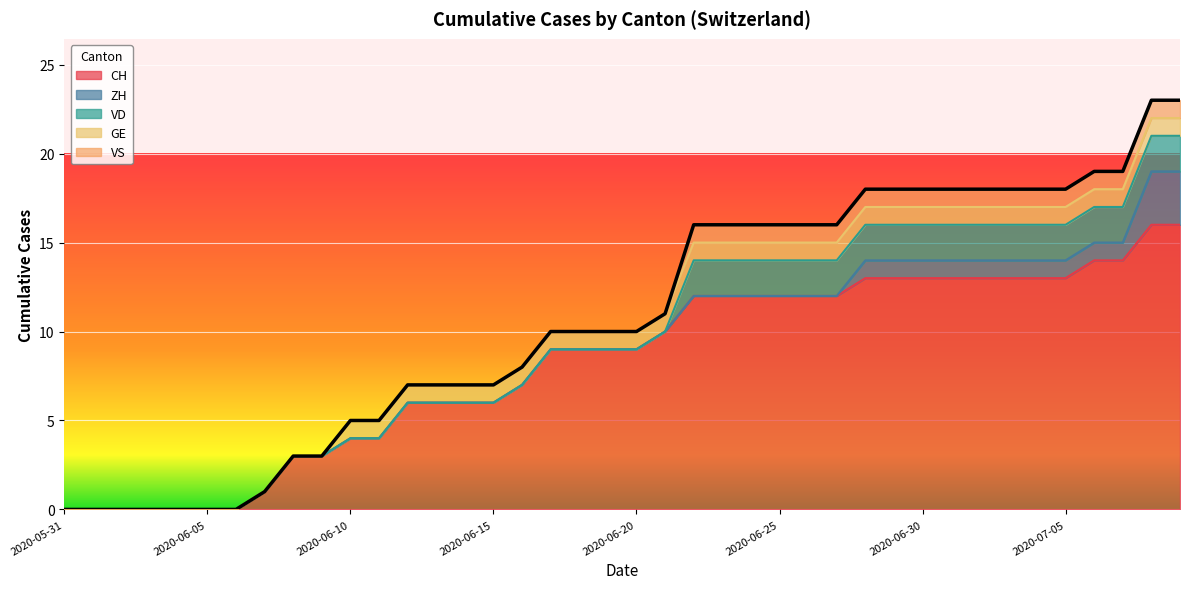

Reading left to right, what are all the values shown in this chart?

CH: 2020-05-31=0	2020-06-01=0	2020-06-02=0	2020-06-03=0	2020-06-04=0	2020-06-05=0	2020-06-06=0	2020-06-07=1	2020-06-08=3	2020-06-09=3	2020-06-10=4	2020-06-11=4	2020-06-12=6	2020-06-13=6	2020-06-14=6	2020-06-15=6	2020-06-16=7	2020-06-17=9	2020-06-18=9	2020-06-19=9	2020-06-20=9	2020-06-21=10	2020-06-22=12	2020-06-23=12	2020-06-24=12	2020-06-25=12	2020-06-26=12	2020-06-27=12	2020-06-28=13	2020-06-29=13	2020-06-30=13	2020-07-01=13	2020-07-02=13	2020-07-03=13	2020-07-04=13	2020-07-05=13	2020-07-06=14	2020-07-07=14	2020-07-08=16	2020-07-09=16
ZH: 2020-05-31=0	2020-06-01=0	2020-06-02=0	2020-06-03=0	2020-06-04=0	2020-06-05=0	2020-06-06=0	2020-06-07=0	2020-06-08=0	2020-06-09=0	2020-06-10=0	2020-06-11=0	2020-06-12=0	2020-06-13=0	2020-06-14=0	2020-06-15=0	2020-06-16=0	2020-06-17=0	2020-06-18=0	2020-06-19=0	2020-06-20=0	2020-06-21=0	2020-06-22=0	2020-06-23=0	2020-06-24=0	2020-06-25=0	2020-06-26=0	2020-06-27=0	2020-06-28=1	2020-06-29=1	2020-06-30=1	2020-07-01=1	2020-07-02=1	2020-07-03=1	2020-07-04=1	2020-07-05=1	2020-07-06=1	2020-07-07=1	2020-07-08=3	2020-07-09=3
VD: 2020-05-31=0	2020-06-01=0	2020-06-02=0	2020-06-03=0	2020-06-04=0	2020-06-05=0	2020-06-06=0	2020-06-07=0	2020-06-08=0	2020-06-09=0	2020-06-10=0	2020-06-11=0	2020-06-12=0	2020-06-13=0	2020-06-14=0	2020-06-15=0	2020-06-16=0	2020-06-17=0	2020-06-18=0	2020-06-19=0	2020-06-20=0	2020-06-21=0	2020-06-22=2	2020-06-23=2	2020-06-24=2	2020-06-25=2	2020-06-26=2	2020-06-27=2	2020-06-28=2	2020-06-29=2	2020-06-30=2	2020-07-01=2	2020-07-02=2	2020-07-03=2	2020-07-04=2	2020-07-05=2	2020-07-06=2	2020-07-07=2	2020-07-08=2	2020-07-09=2
GE: 2020-05-31=0	2020-06-01=0	2020-06-02=0	2020-06-03=0	2020-06-04=0	2020-06-05=0	2020-06-06=0	2020-06-07=0	2020-06-08=0	2020-06-09=0	2020-06-10=1	2020-06-11=1	2020-06-12=1	2020-06-13=1	2020-06-14=1	2020-06-15=1	2020-06-16=1	2020-06-17=1	2020-06-18=1	2020-06-19=1	2020-06-20=1	2020-06-21=1	2020-06-22=1	2020-06-23=1	2020-06-24=1	2020-06-25=1	2020-06-26=1	2020-06-27=1	2020-06-28=1	2020-06-29=1	2020-06-30=1	2020-07-01=1	2020-07-02=1	2020-07-03=1	2020-07-04=1	2020-07-05=1	2020-07-06=1	2020-07-07=1	2020-07-08=1	2020-07-09=1
VS: 2020-05-31=0	2020-06-01=0	2020-06-02=0	2020-06-03=0	2020-06-04=0	2020-06-05=0	2020-06-06=0	2020-06-07=0	2020-06-08=0	2020-06-09=0	2020-06-10=0	2020-06-11=0	2020-06-12=0	2020-06-13=0	2020-06-14=0	2020-06-15=0	2020-06-16=0	2020-06-17=0	2020-06-18=0	2020-06-19=0	2020-06-20=0	2020-06-21=0	2020-06-22=1	2020-06-23=1	2020-06-24=1	2020-06-25=1	2020-06-26=1	2020-06-27=1	2020-06-28=1	2020-06-29=1	2020-06-30=1	2020-07-01=1	2020-07-02=1	2020-07-03=1	2020-07-04=1	2020-07-05=1	2020-07-06=1	2020-07-07=1	2020-07-08=1	2020-07-09=1